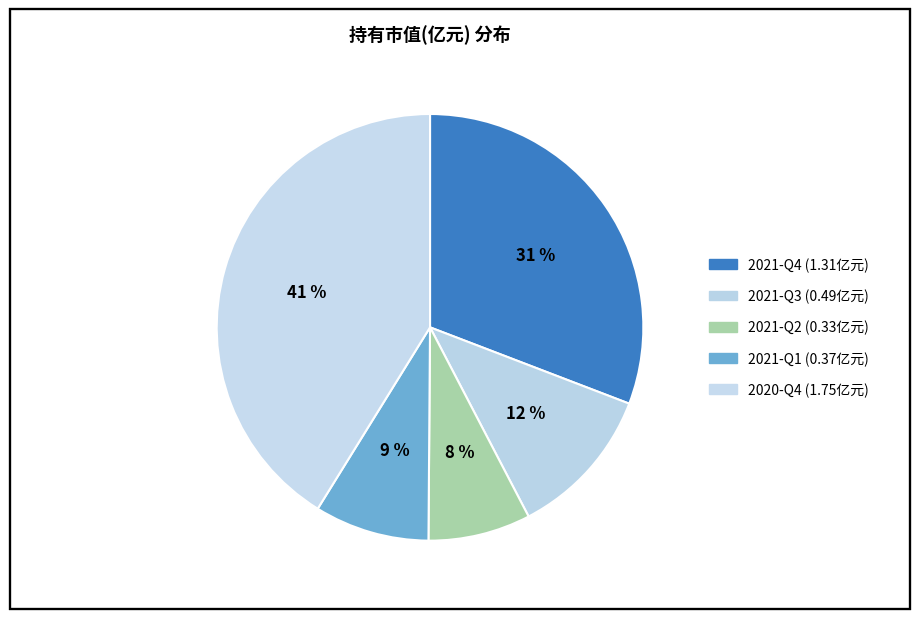

What is the largest slice in the pie chart?

2020-Q4